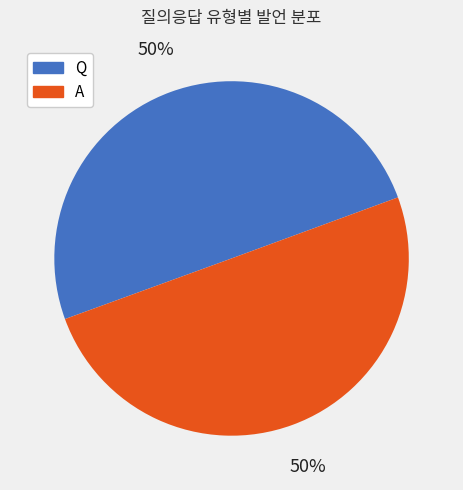

The Q slice represents 39% of the pie. True or false?

False